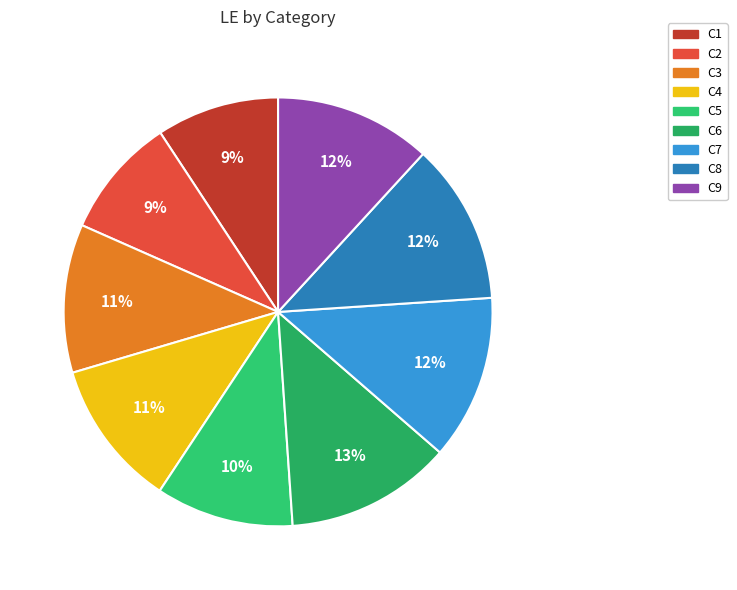

Is there any slice that represents more than half of the pie?

No